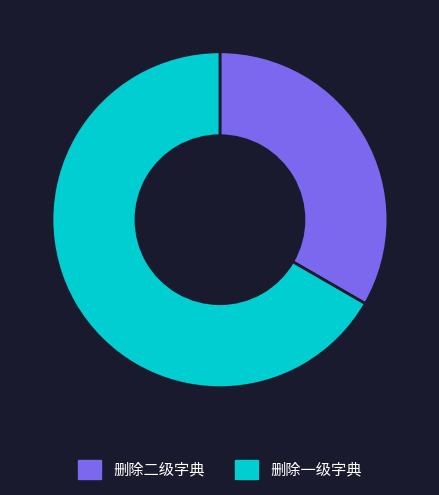

Does 删除一级字典 represent more than half of the total?

Yes